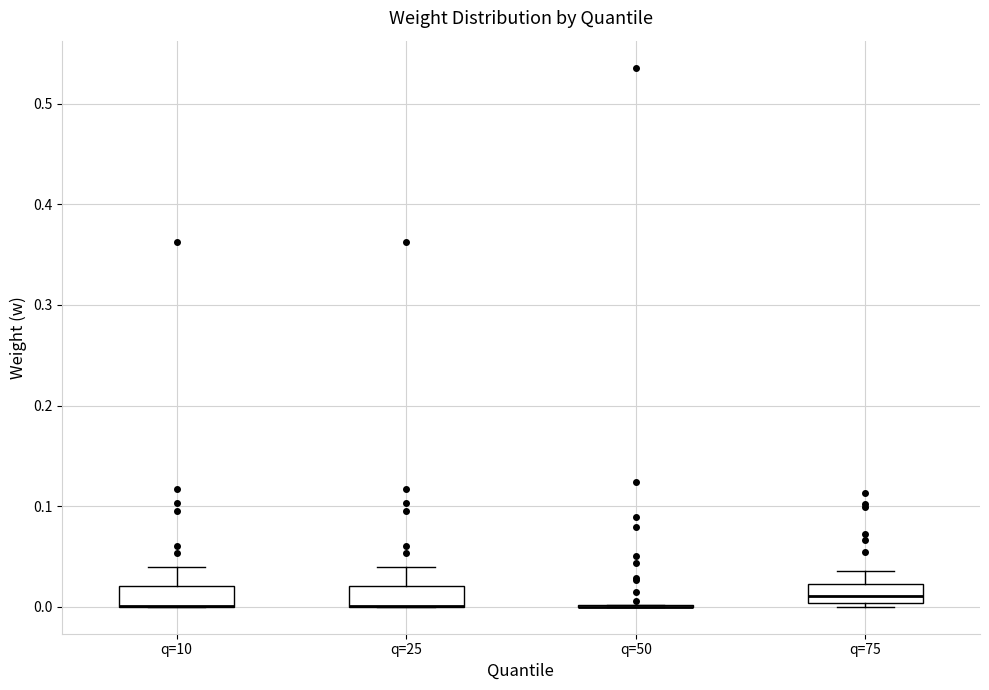

Reading left to right, read every box against the y-axis: the position of its median line, the range the box covers, and the ends of its whiskers. The values are not printed on the chart, so give them approximately, as read against the axis.

q=10: median 0.00 (drawn on the box's lower edge), box 0.00 to 0.02, whiskers 0.00 to 0.04
q=25: median 0.00 (drawn on the box's lower edge), box 0.00 to 0.02, whiskers 0.00 to 0.04
q=50: box collapsed to a line at 0.00, whiskers 0.00 to 0.00
q=75: median 0.01, box 0.00 to 0.02, whiskers 0.00 (just below the box's lower edge) to 0.04